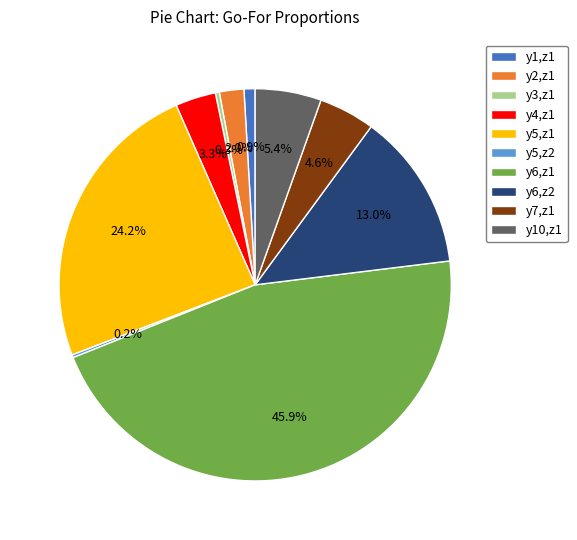

Is the sum of y3,z1 and y5,z1 greater than half?

No